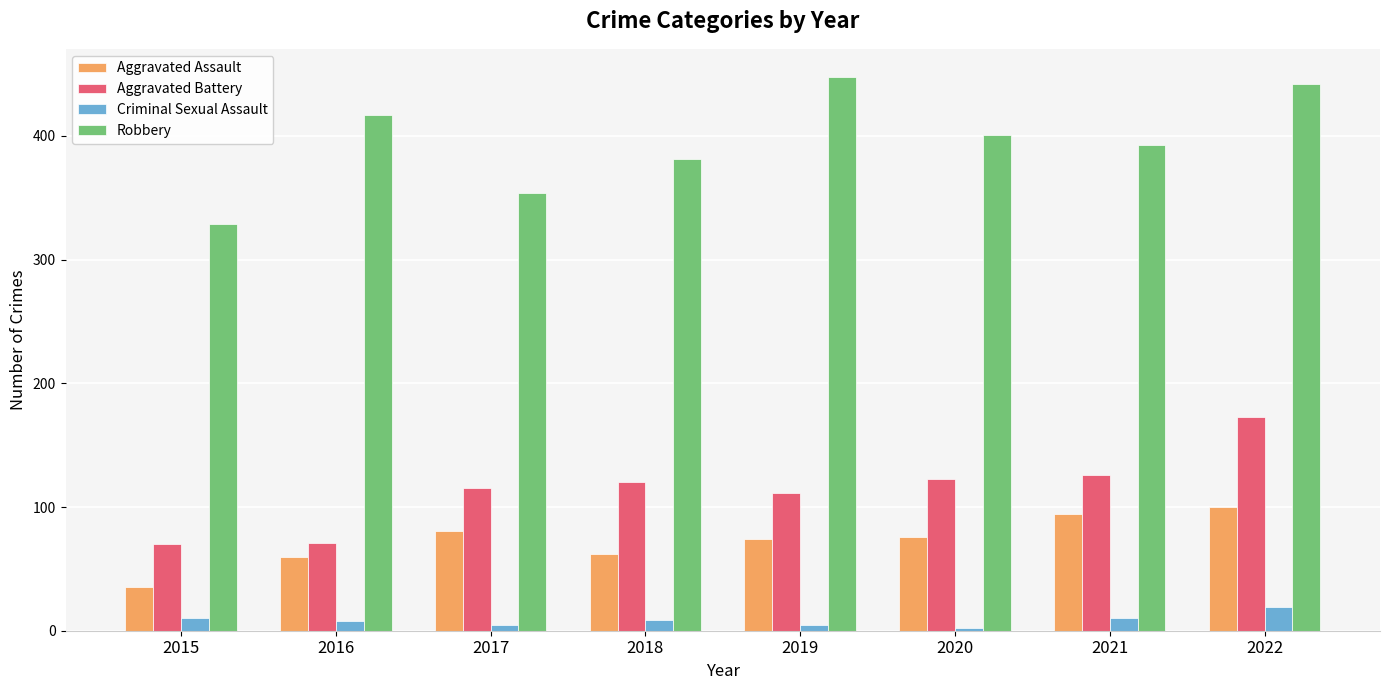

At 2020, list the series in order from smallest to largest.

Criminal Sexual Assault, Aggravated Assault, Aggravated Battery, Robbery